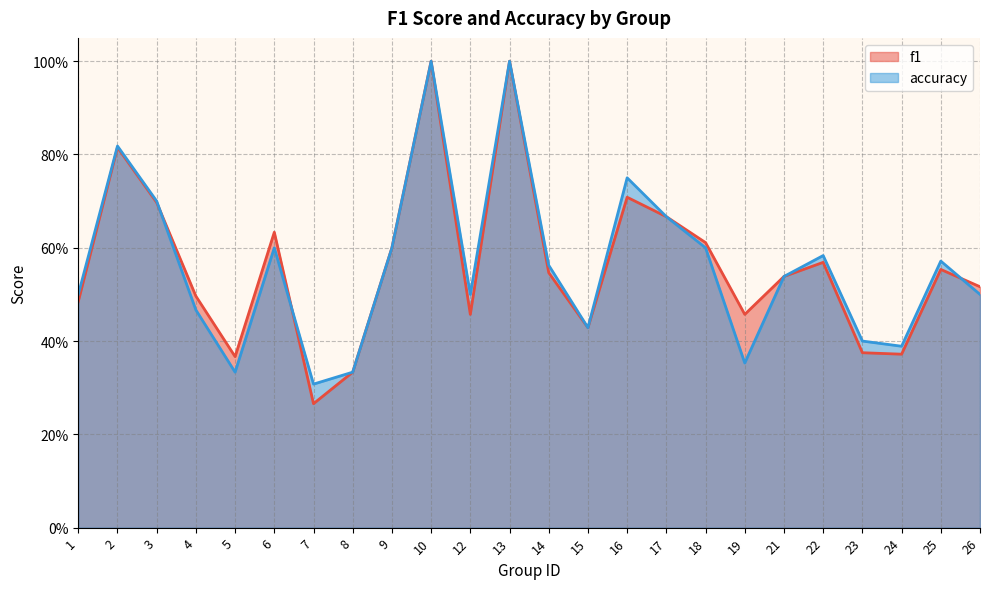

What is the difference between the f1 values at 2 and 22?

0.2